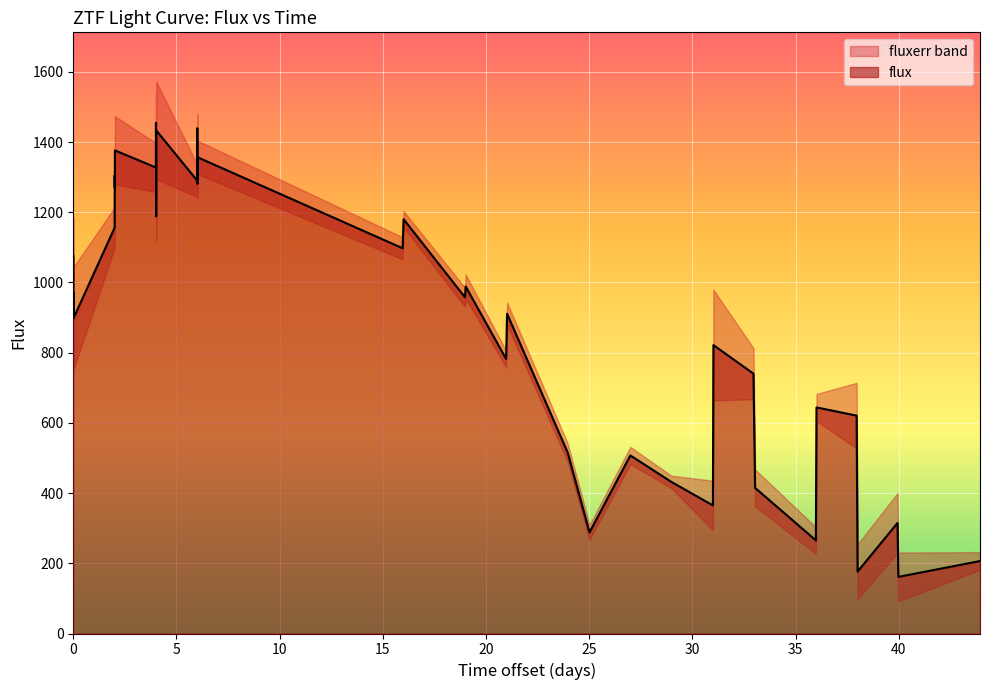

What is the maximum value for flux?

1454.7